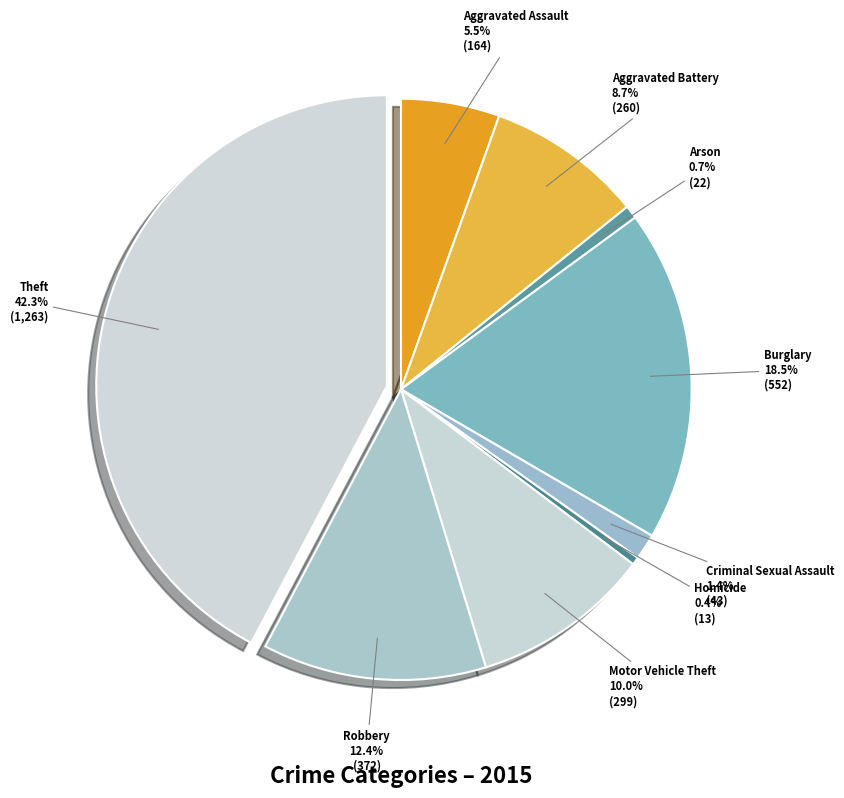

How many segments does this pie chart have?

9